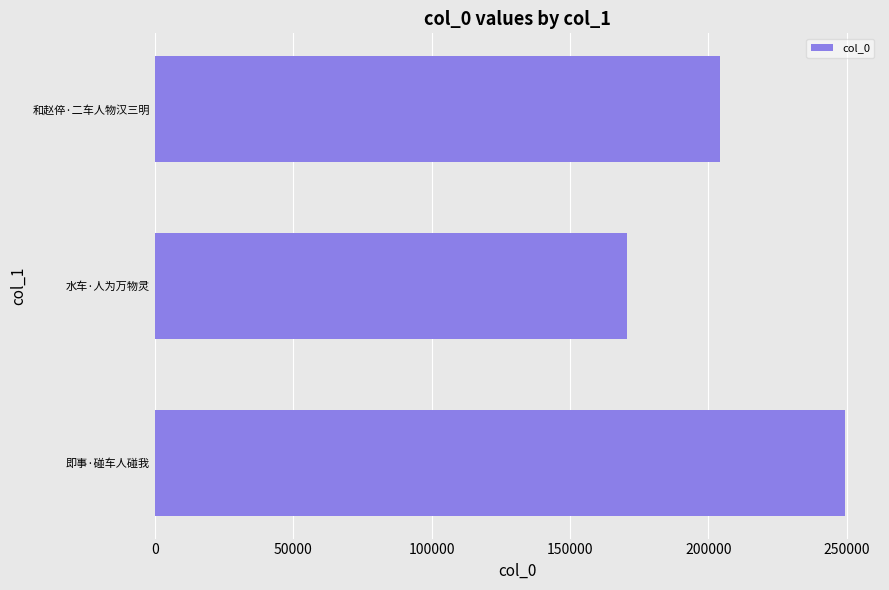

How many bars are there in total?

3